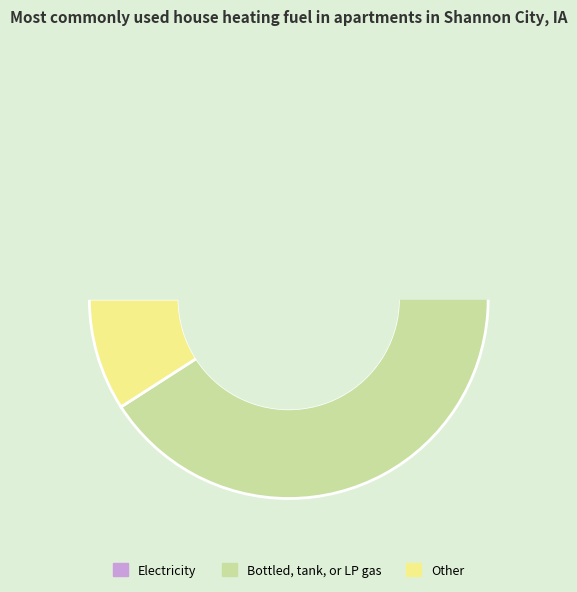

Does 5 represent more than half of the total?

No